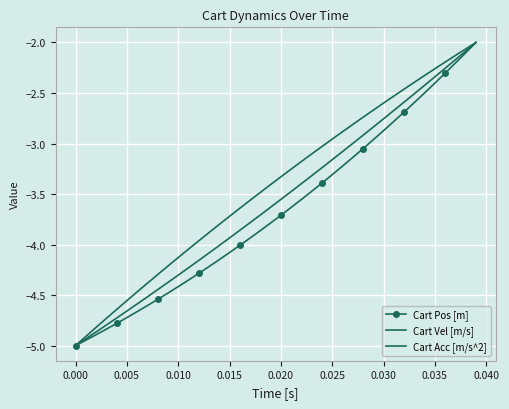

What is the label of the 35th point from the right?

0.005